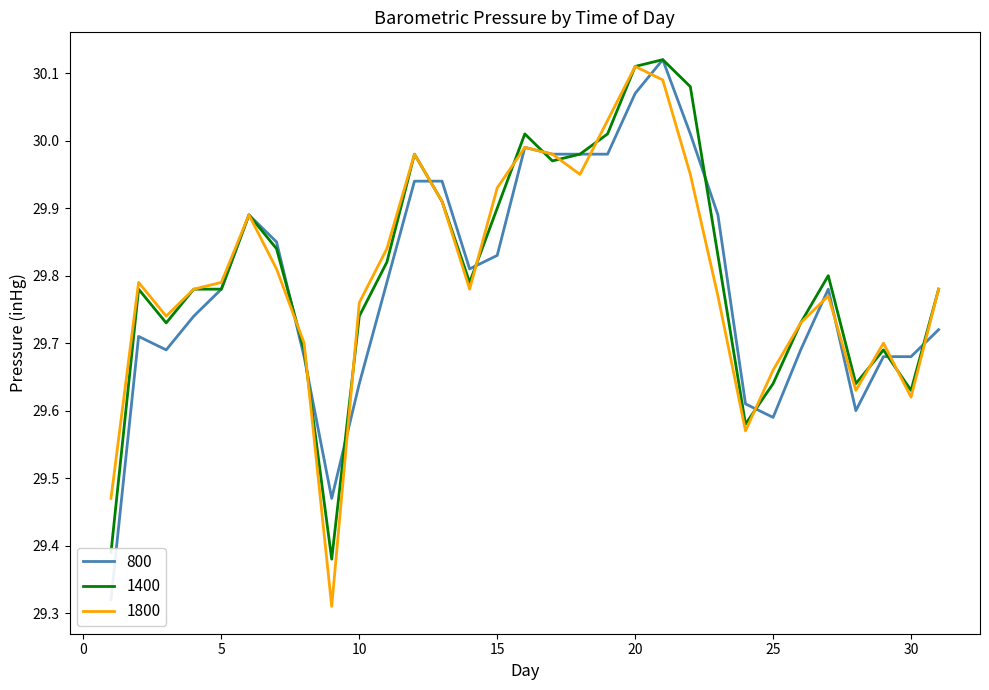

True or false: 1800 and 800 intersect in this chart.

True